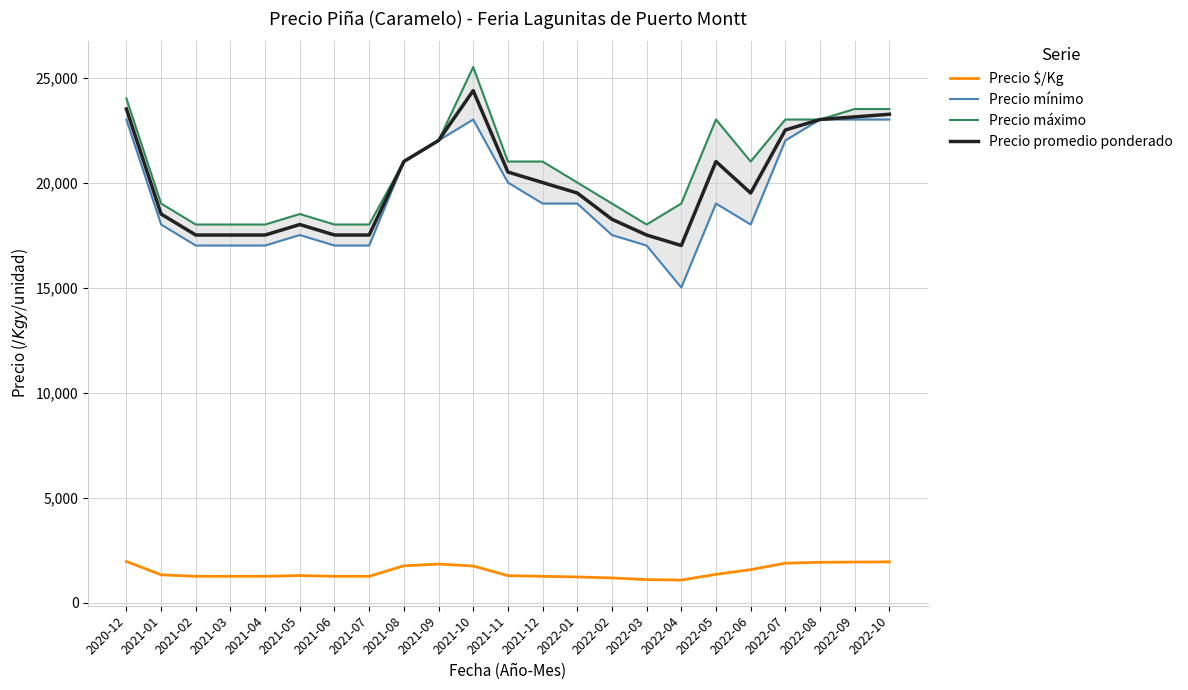

Between 2021-11 and 2022-03, which is larger?

2021-11